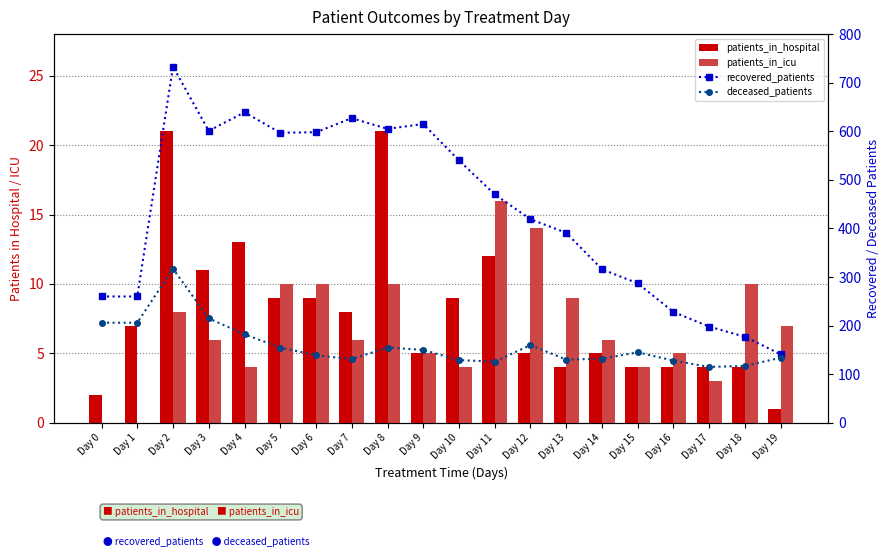

Reading right to left, list all the values displayed in this chart.

patients_in_hospital: Day 19=1	Day 18=4	Day 17=4	Day 16=4	Day 15=4	Day 14=5	Day 13=4	Day 12=5	Day 11=12	Day 10=9	Day 9=5	Day 8=21	Day 7=8	Day 6=9	Day 5=9	Day 4=13	Day 3=11	Day 2=21	Day 1=7	Day 0=2
patients_in_icu: Day 19=7	Day 18=10	Day 17=3	Day 16=5	Day 15=4	Day 14=6	Day 13=9	Day 12=14	Day 11=16	Day 10=4	Day 9=5	Day 8=10	Day 7=6	Day 6=10	Day 5=10	Day 4=4	Day 3=6	Day 2=8	Day 1=0	Day 0=0
recovered_patients: Day 19=141	Day 18=177	Day 17=198	Day 16=228	Day 15=287	Day 14=316	Day 13=391	Day 12=419	Day 11=470	Day 10=540	Day 9=615	Day 8=605	Day 7=627	Day 6=598	Day 5=597	Day 4=639	Day 3=601	Day 2=733	Day 1=260	Day 0=260
deceased_patients: Day 19=134	Day 18=117	Day 17=115	Day 16=128	Day 15=145	Day 14=132	Day 13=130	Day 12=160	Day 11=126	Day 10=129	Day 9=150	Day 8=155	Day 7=131	Day 6=139	Day 5=155	Day 4=182	Day 3=215	Day 2=317	Day 1=206	Day 0=206